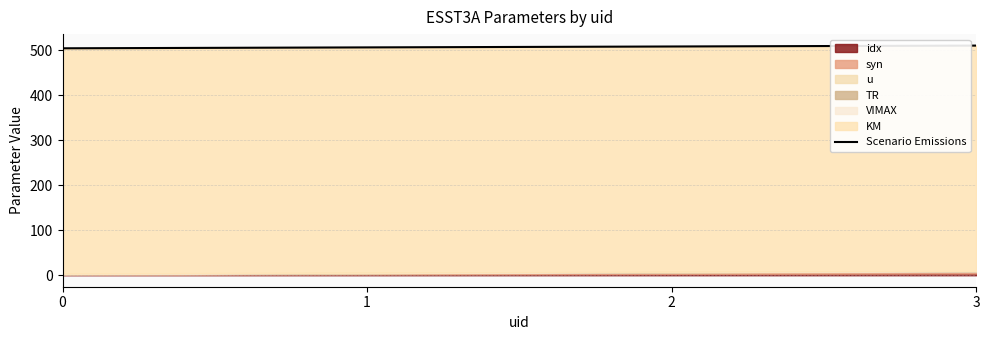

What is the sum of all values?

2027.2